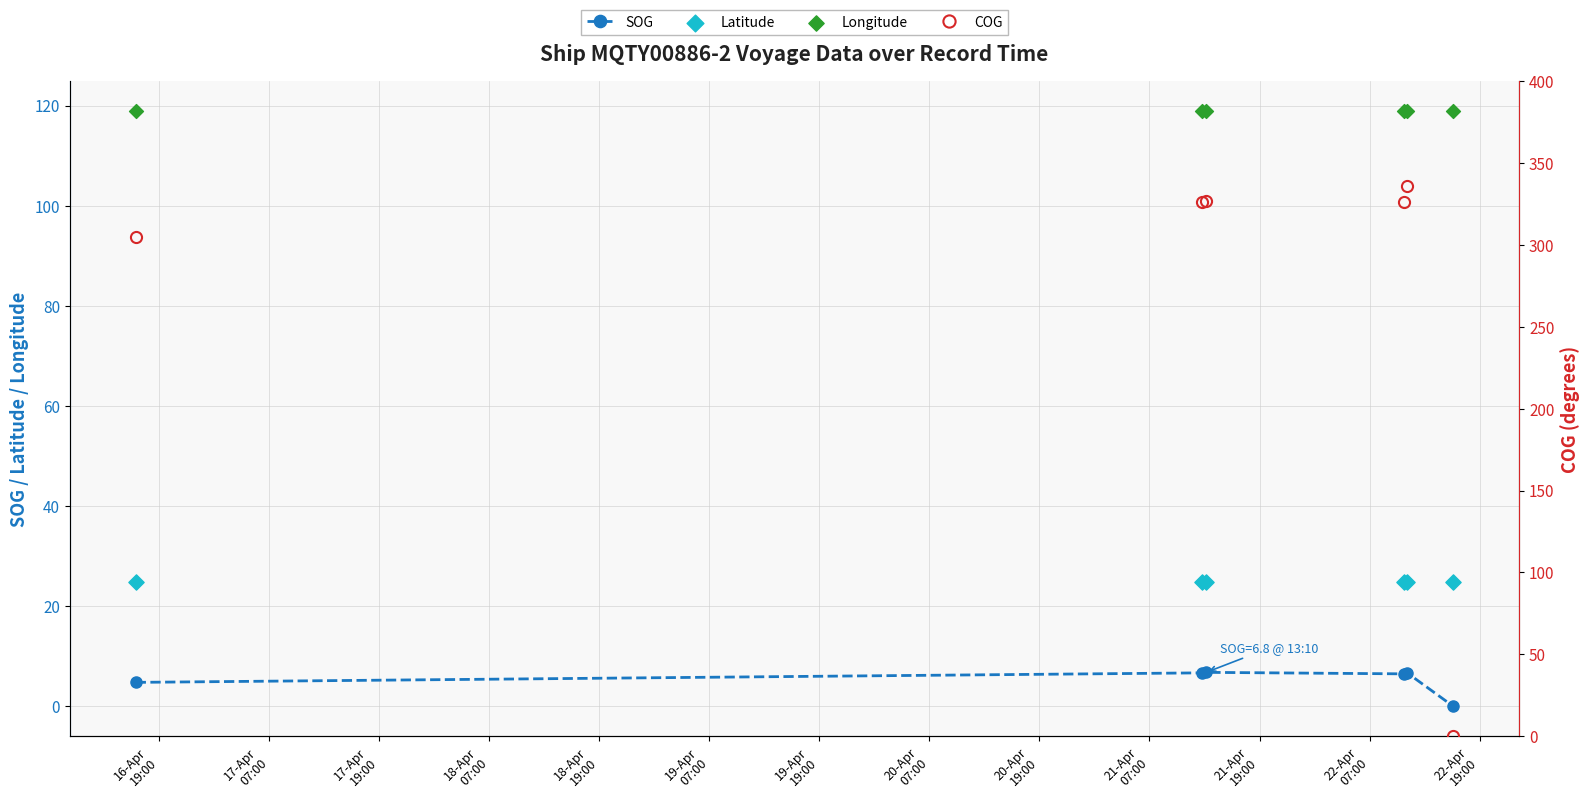

What is the maximum value for SOG?

6.8